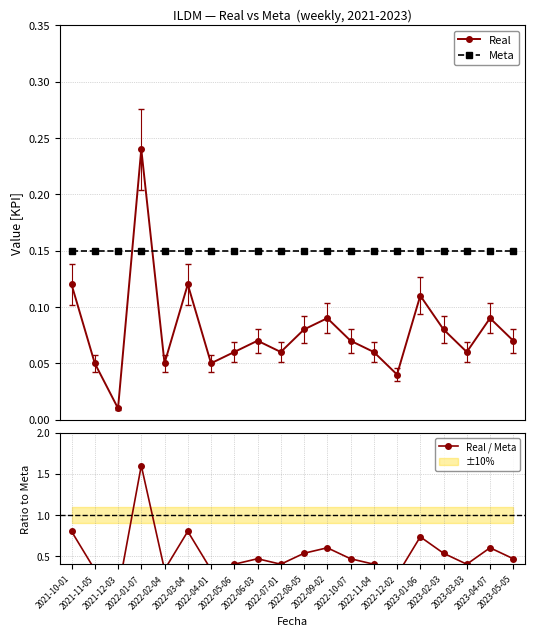

What is the maximum value for Real / Meta?

1.6